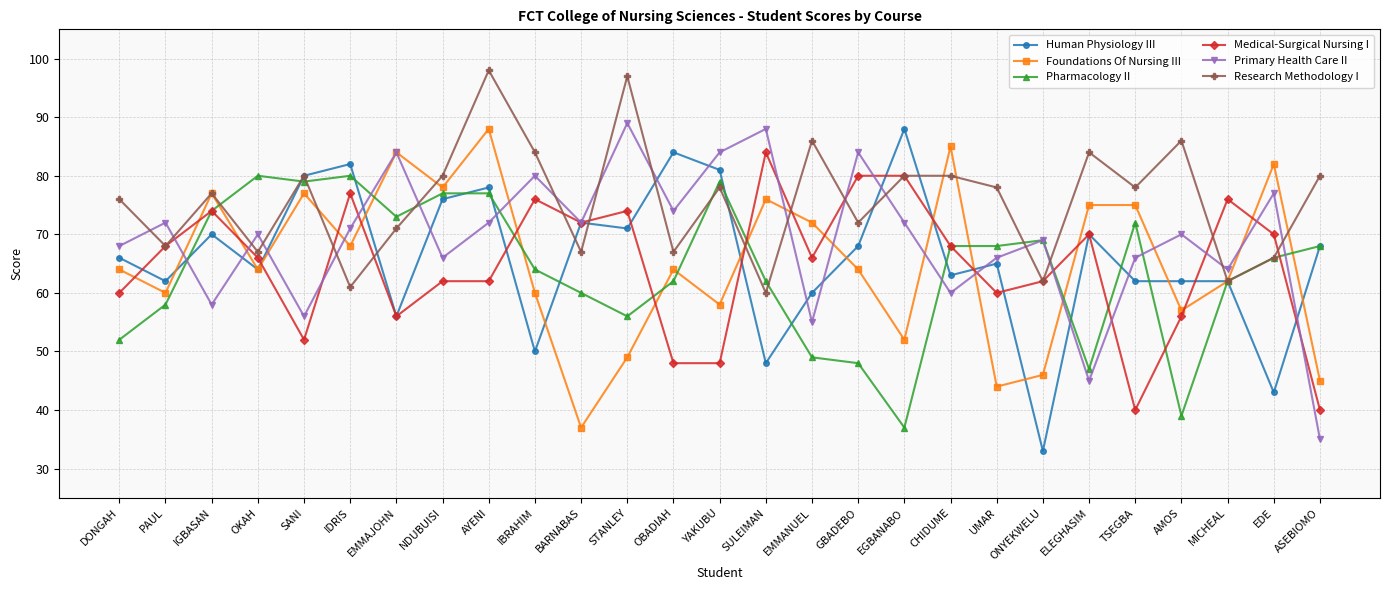

Which series changed the most between SULEIMAN and ASEBIOMO?

Primary Health Care II